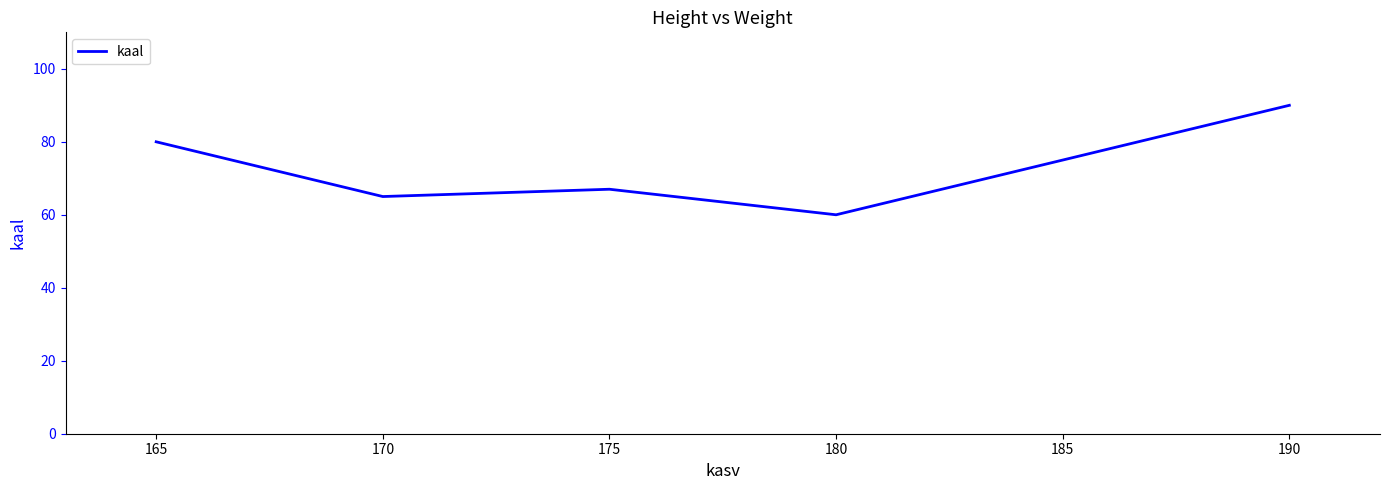

At which category does the chart reach its peak across all series?

190